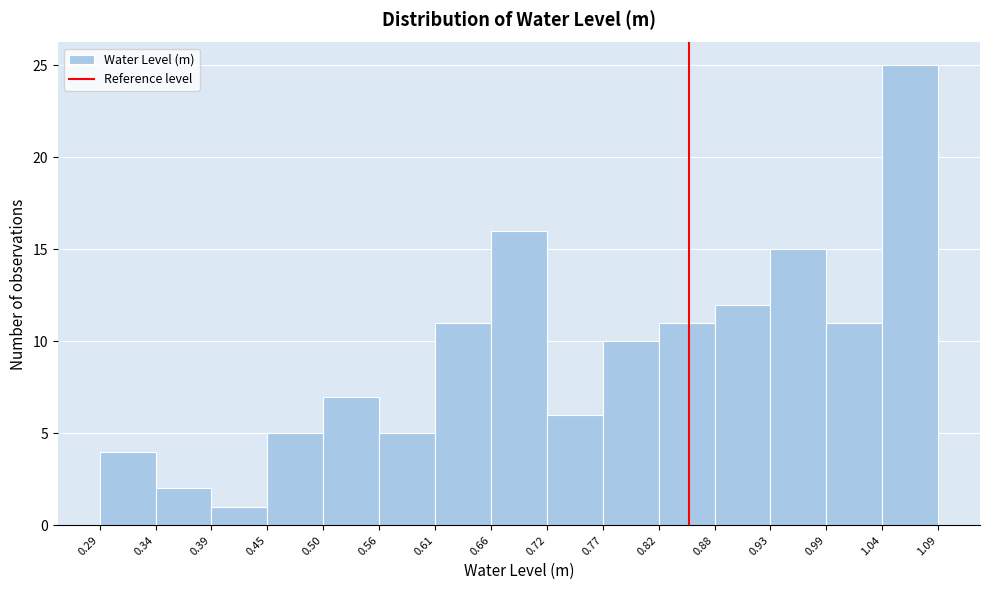

How tall is the bar that spans 0.50 to 0.56 on the x-axis? The values are not printed on the chart, so give them approximately, as read against the axis.

7